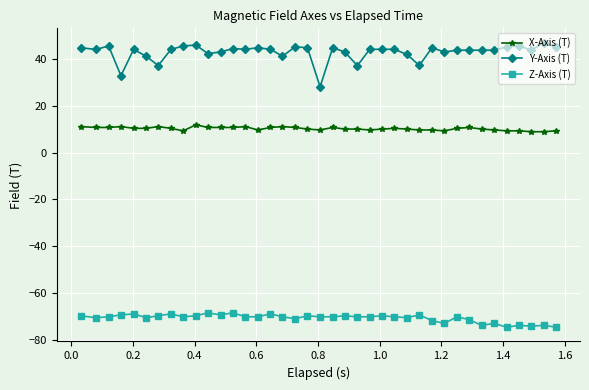

Rank the series by their maximum value, from lowest to highest.

Z-Axis (T), X-Axis (T), Y-Axis (T)